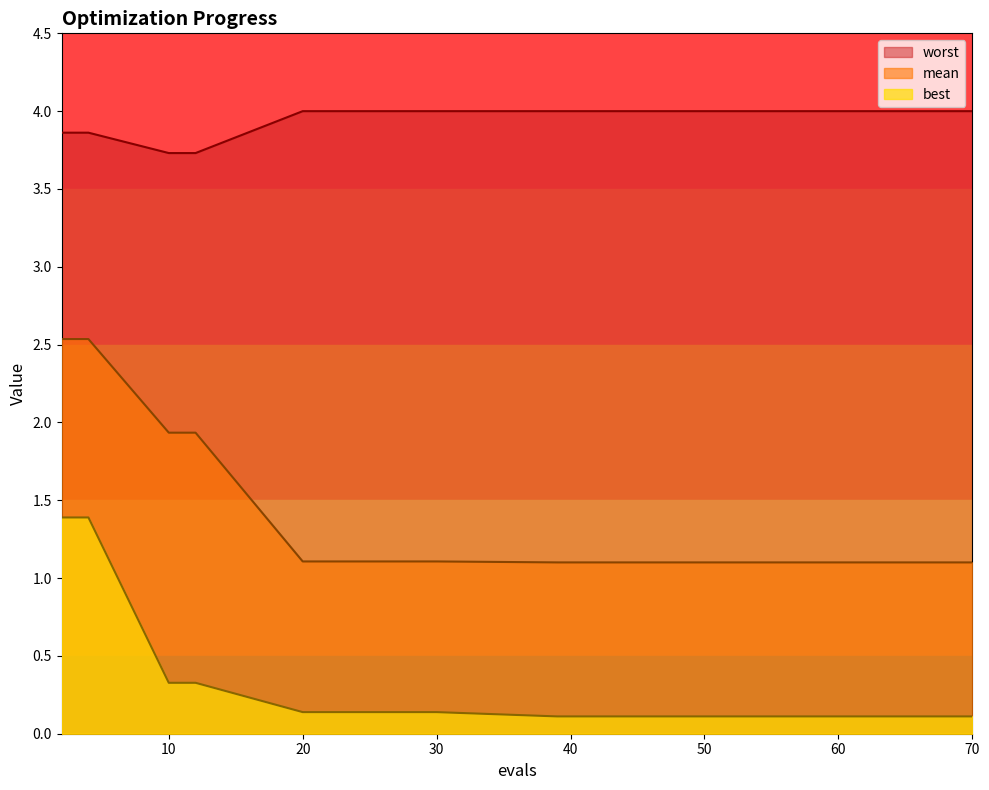

How many lines are shown in the chart?

3